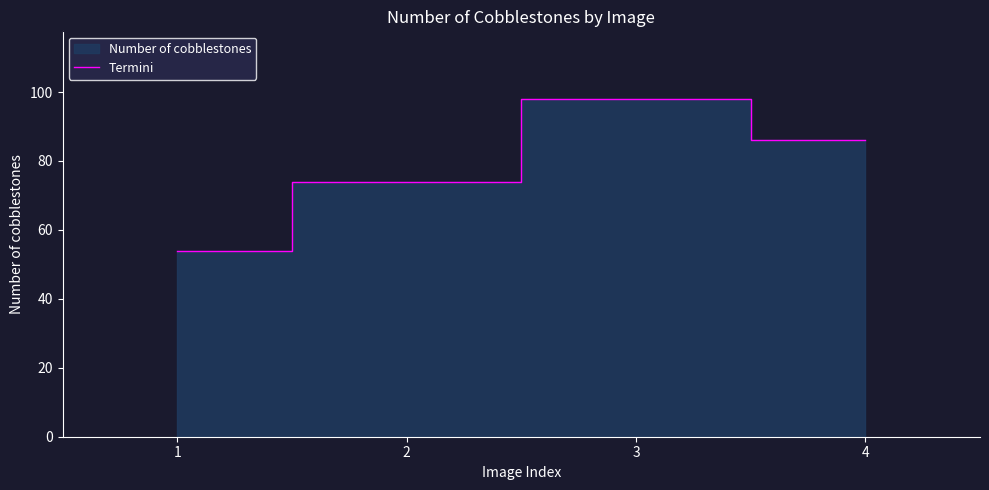

List the labels in order of value, smallest first.

1, 2, 4, 3